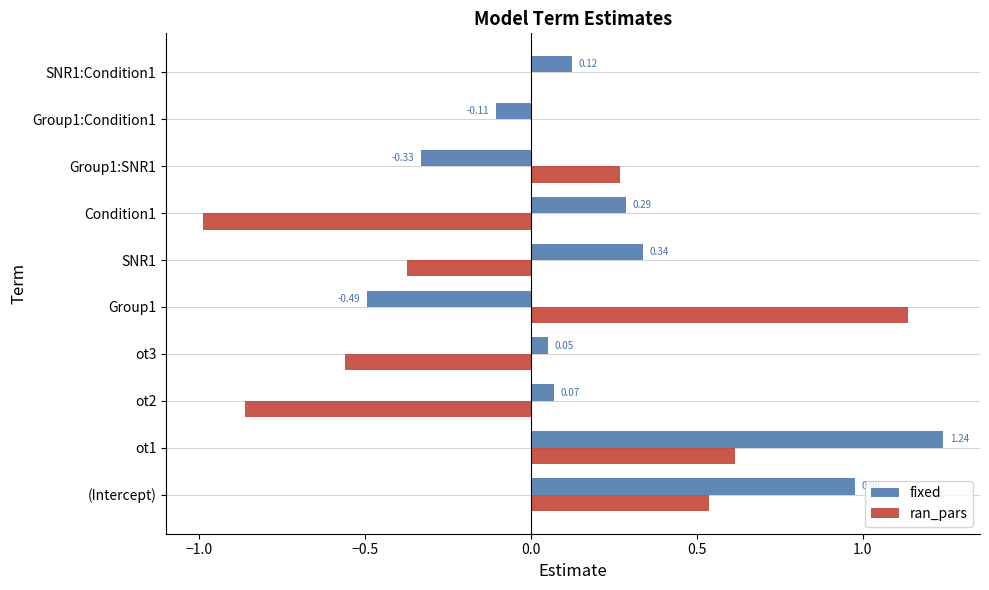

Is the value of ran_pars at Condition1 greater than the value of fixed at ot3?

No